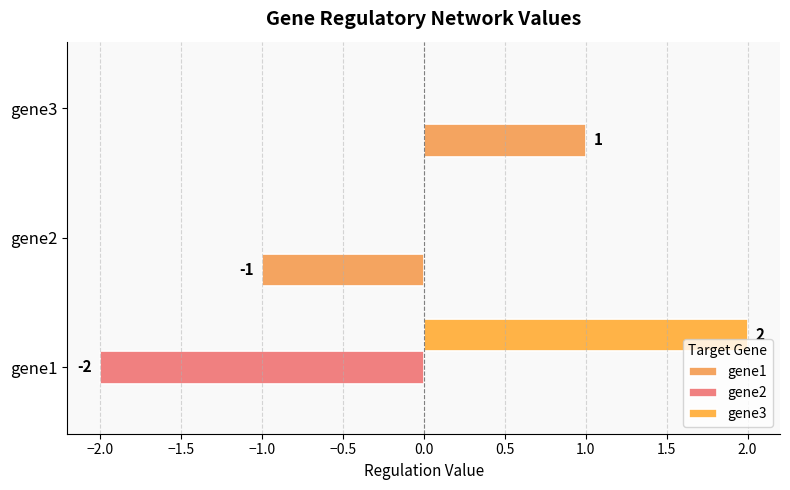

How many series are shown in this chart?

3